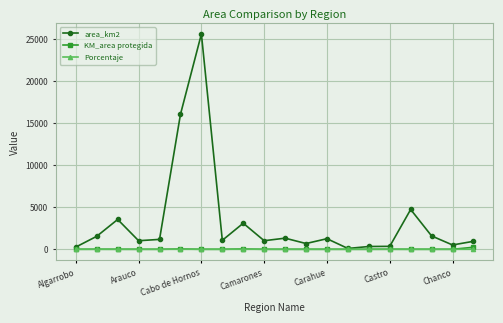

What is the difference between the maximum and minimum values in the Porcentaje series?

0.3